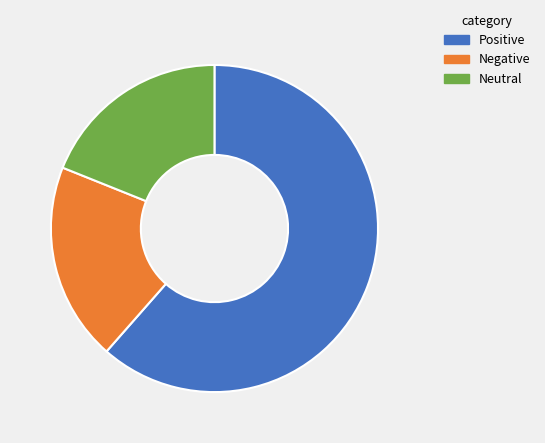

Does Positive account for over 50% of the chart?

Yes